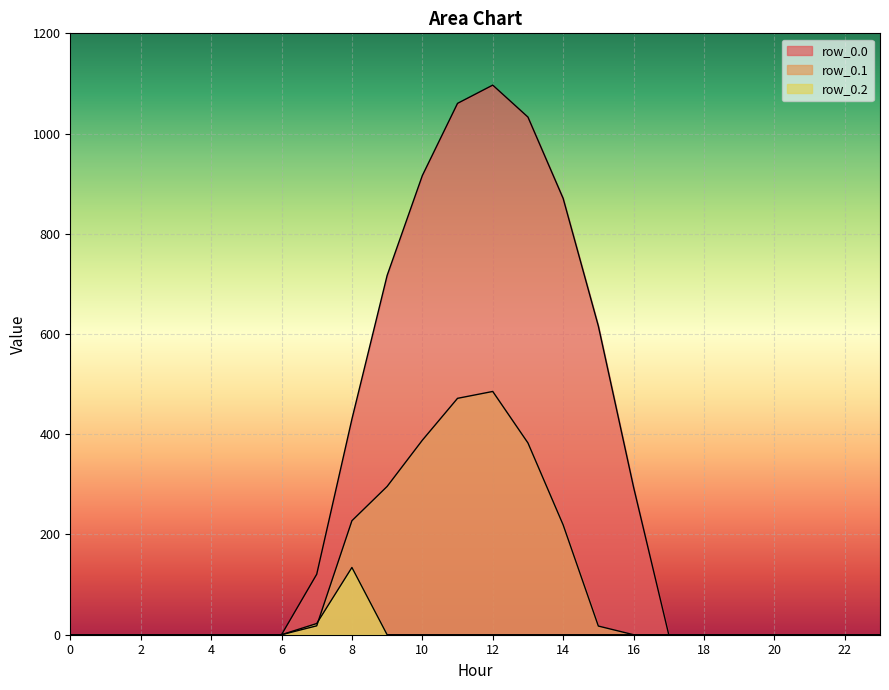

Between 3 and 7, which is larger?

7